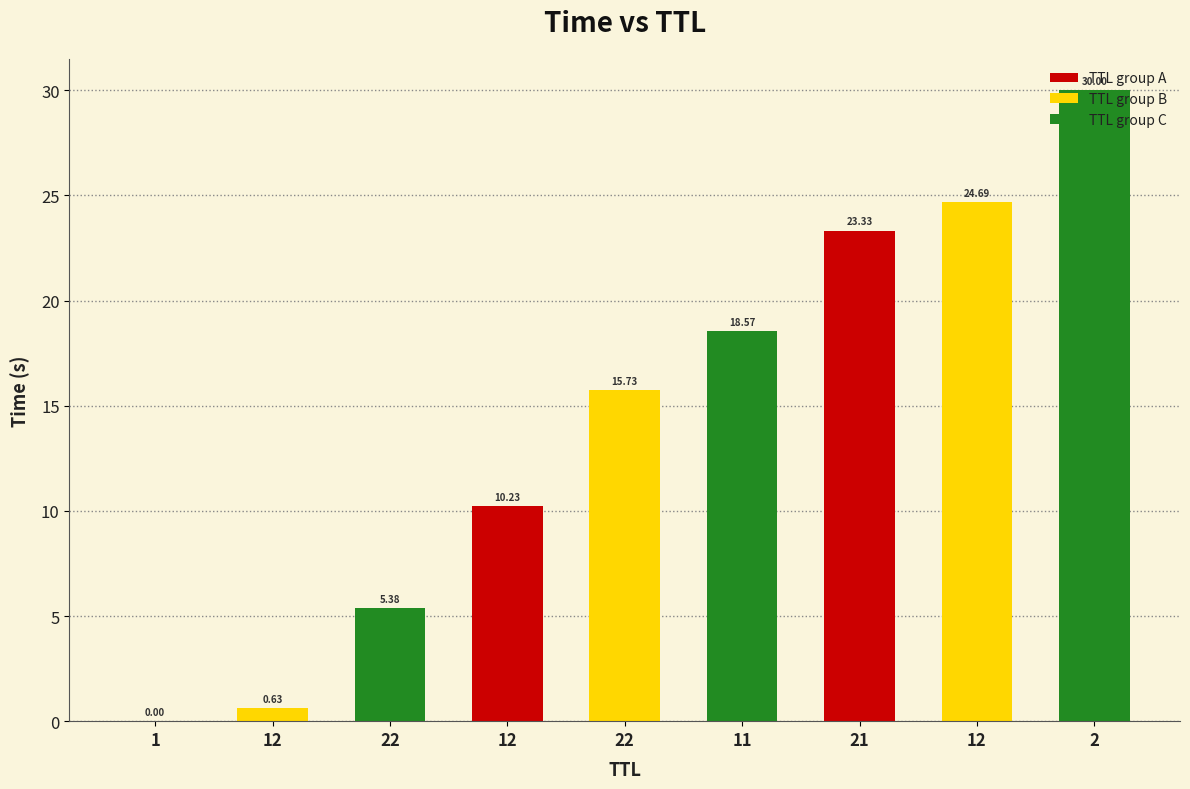

Count the number of categories in the chart.

9